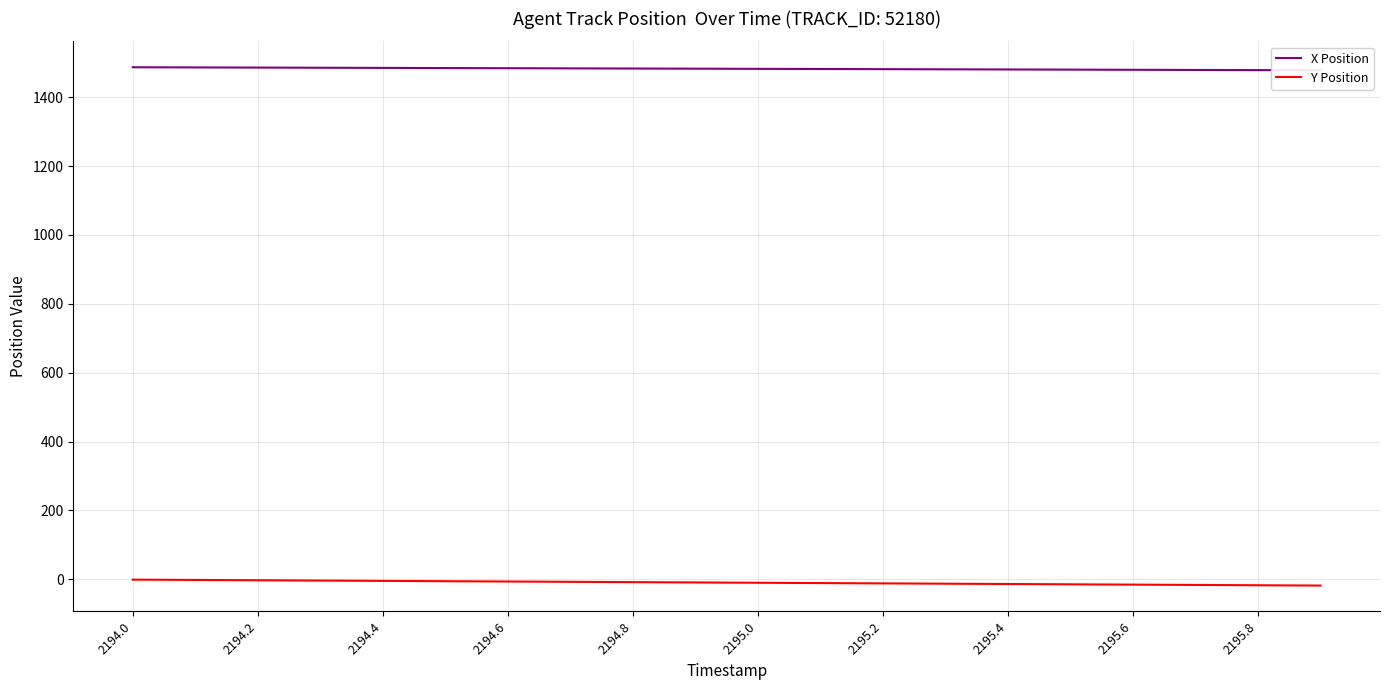

True or false: Y Position has a value of -12.0 at 2195.2.

True